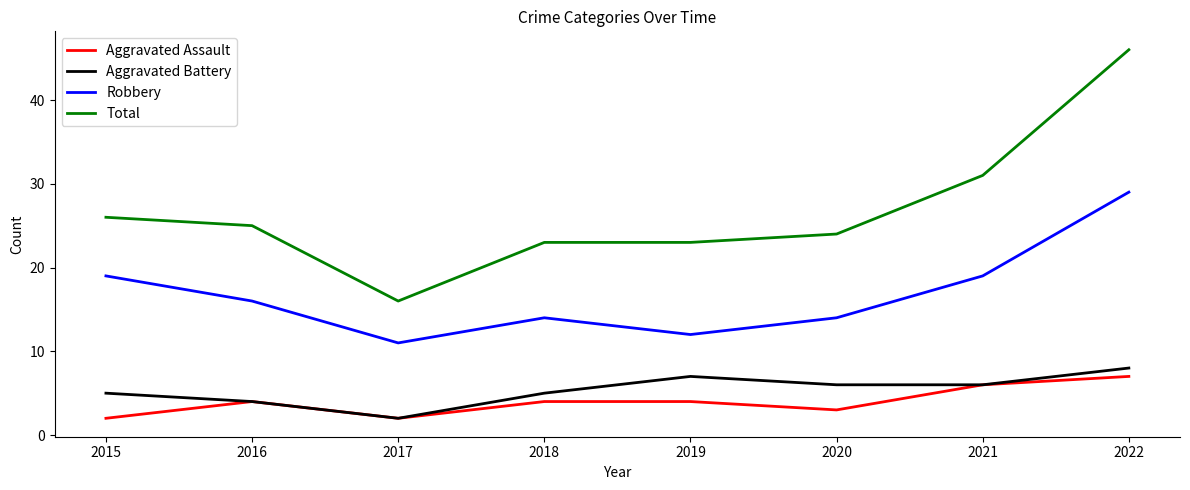

True or false: Total and Aggravated Assault cross at least once.

False